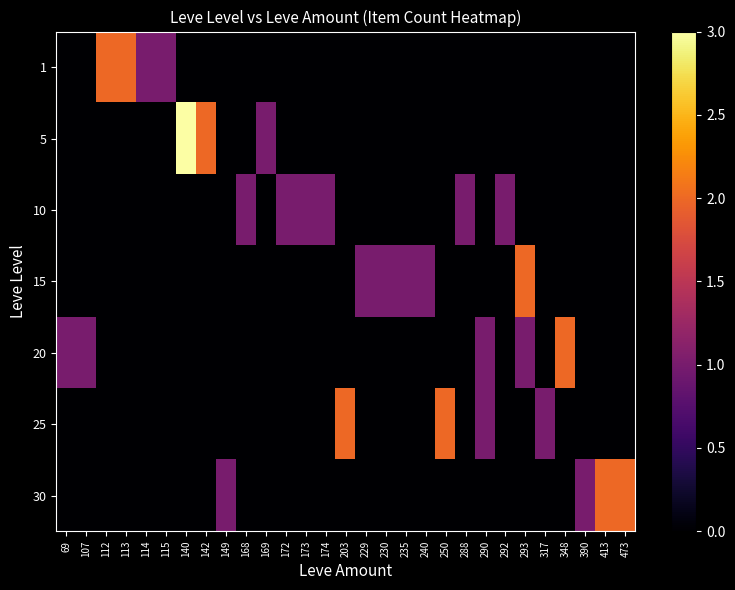

Reading right to left, extract all data points from this chart.

1: 473=0	413=0	390=0	348=0	317=0	293=0	292=0	290=0	288=0	250=0	240=0	235=0	230=0	229=0	203=0	174=0	173=0	172=0	169=0	168=0	149=0	142=0	140=0	115=1	114=1	113=2	112=2	107=0	69=0
5: 473=0	413=0	390=0	348=0	317=0	293=0	292=0	290=0	288=0	250=0	240=0	235=0	230=0	229=0	203=0	174=0	173=0	172=0	169=1	168=0	149=0	142=2	140=3	115=0	114=0	113=0	112=0	107=0	69=0
10: 473=0	413=0	390=0	348=0	317=0	293=0	292=1	290=0	288=1	250=0	240=0	235=0	230=0	229=0	203=0	174=1	173=1	172=1	169=0	168=1	149=0	142=0	140=0	115=0	114=0	113=0	112=0	107=0	69=0
15: 473=0	413=0	390=0	348=0	317=0	293=2	292=0	290=0	288=0	250=0	240=1	235=1	230=1	229=1	203=0	174=0	173=0	172=0	169=0	168=0	149=0	142=0	140=0	115=0	114=0	113=0	112=0	107=0	69=0
20: 473=0	413=0	390=0	348=2	317=0	293=1	292=0	290=1	288=0	250=0	240=0	235=0	230=0	229=0	203=0	174=0	173=0	172=0	169=0	168=0	149=0	142=0	140=0	115=0	114=0	113=0	112=0	107=1	69=1
25: 473=0	413=0	390=0	348=0	317=1	293=0	292=0	290=1	288=0	250=2	240=0	235=0	230=0	229=0	203=2	174=0	173=0	172=0	169=0	168=0	149=0	142=0	140=0	115=0	114=0	113=0	112=0	107=0	69=0
30: 473=2	413=2	390=1	348=0	317=0	293=0	292=0	290=0	288=0	250=0	240=0	235=0	230=0	229=0	203=0	174=0	173=0	172=0	169=0	168=0	149=1	142=0	140=0	115=0	114=0	113=0	112=0	107=0	69=0